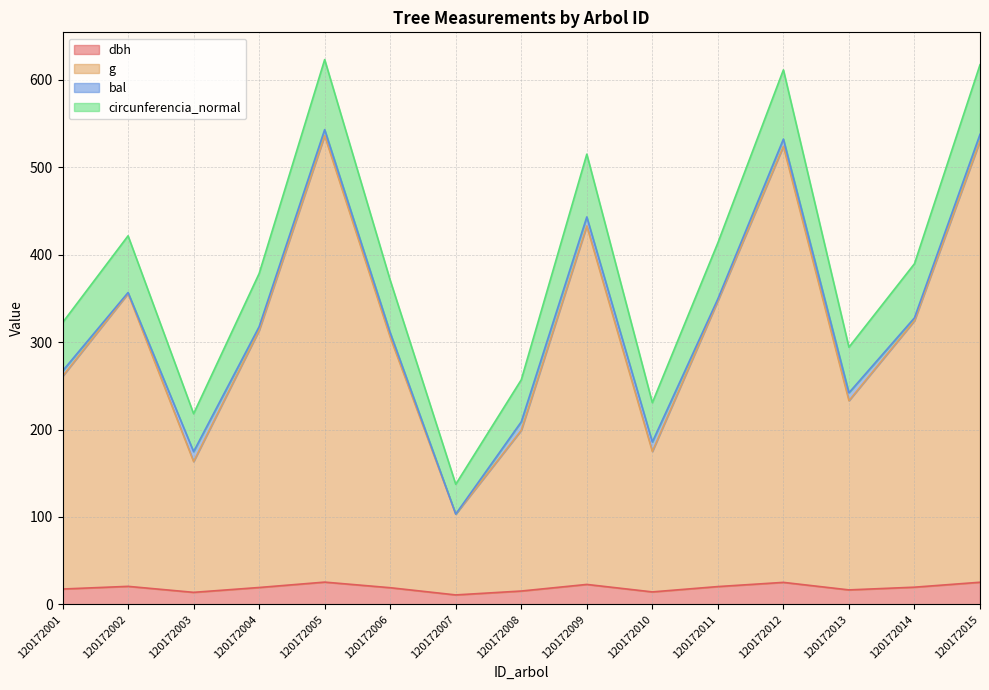

At which label is circunferencia_normal closest to 380?

120172004